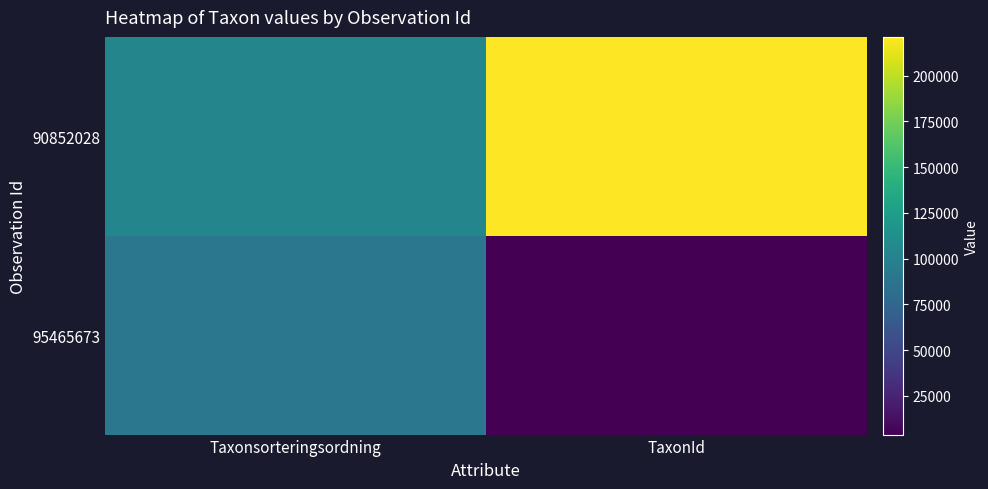

Which series changed the most between Taxonsorteringsordning and TaxonId?

90852028